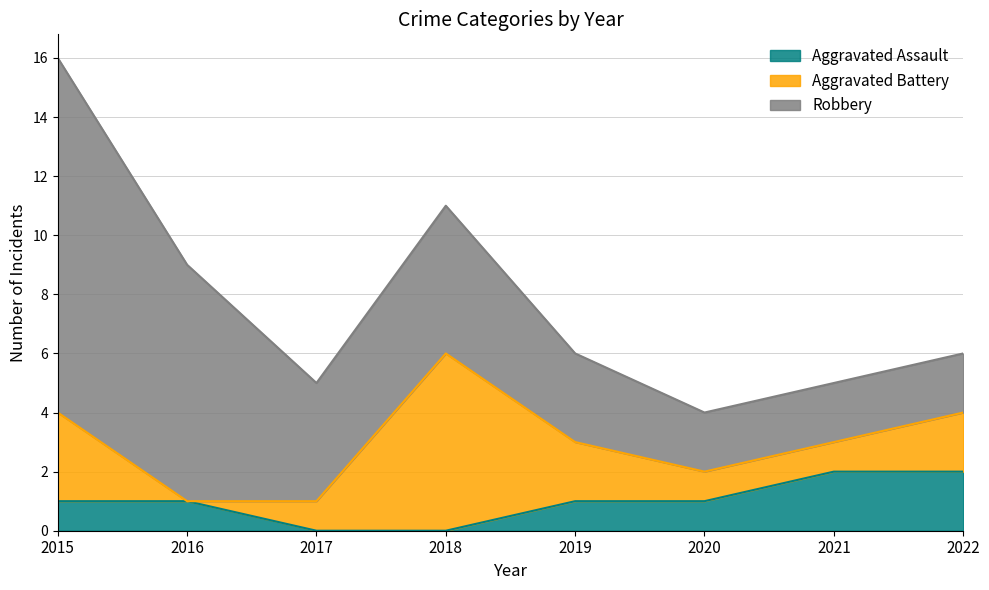

Where does the Robbery series first go above 4?

2015